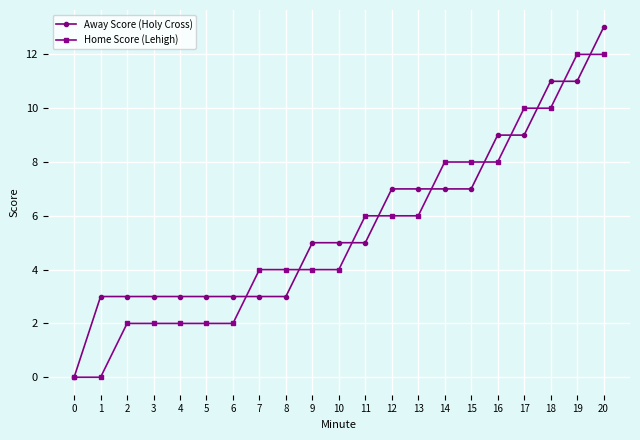

Rank the series at 13 from lowest to highest value.

Home Score (Lehigh), Away Score (Holy Cross)